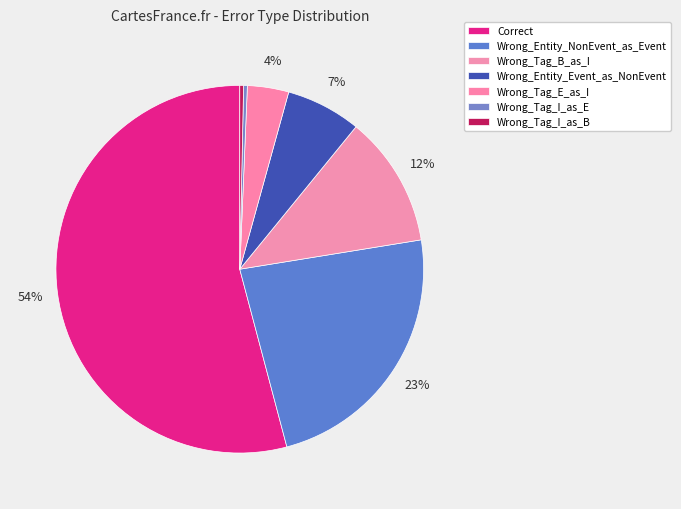

What is the largest slice in the pie chart?

Correct